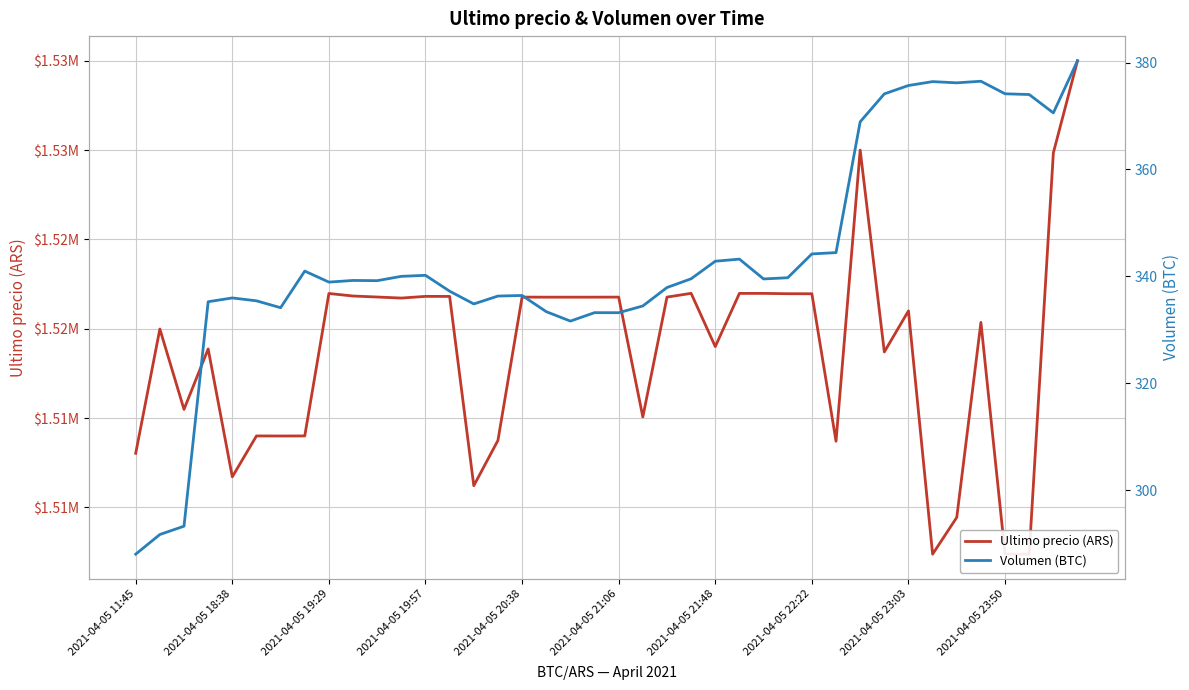

Reading left to right, transcribe all the data shown in this chart.

Ultimo precio (ARS): 1513030.0	1519985.0	1515487.0	1518870.0	1511710.0	1514000.0	1513997.0	1514000.0	1521974.0	1521832.0	1521776.0	1521717.0	1521812.0	1521809.0	1511215.0	1513750.5	1521771.0	1521768.0	1521768.0	1521768.0	1521771.0	1515063.0	1521771.0	1521982.0	1519000.0	1521979.0	1521979.0	1521961.0	1521958.0	1513702.9	1530000.0	1518701.0	1521000.0	1507383.0	1509442.0	1520354.0	1507388.0	1507384.0	1529848.0	1534999.0
Volumen (BTC): 288.1	291.8	293.3	335.3	336.0	335.4	334.2	341.0	338.9	339.3	339.2	340.0	340.2	337.2	334.9	336.3	336.4	333.4	331.7	333.2	333.2	334.5	337.9	339.6	342.8	343.2	339.5	339.8	344.2	344.5	368.9	374.1	375.7	376.4	376.2	376.5	374.2	374.0	370.6	380.3